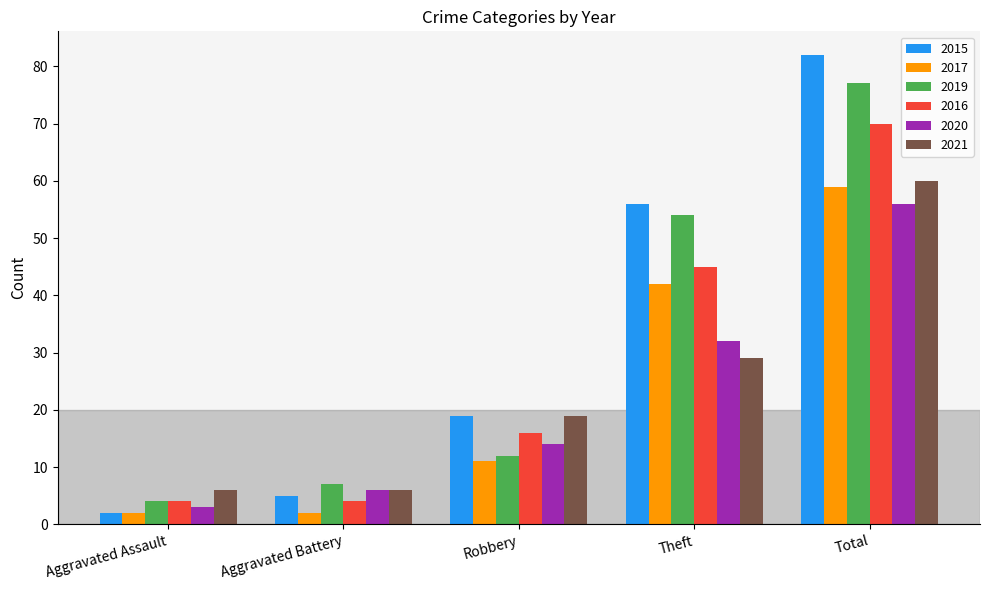

What position from the right is Robbery?

3